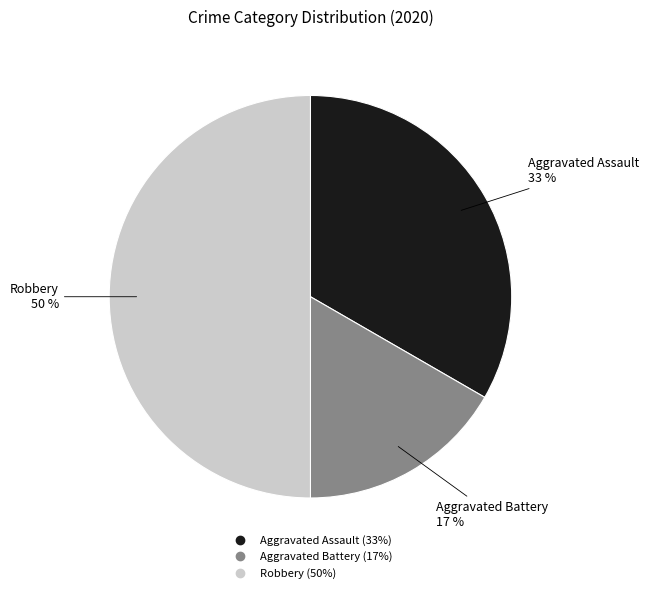

Does Aggravated Battery account for over 50% of the chart?

No